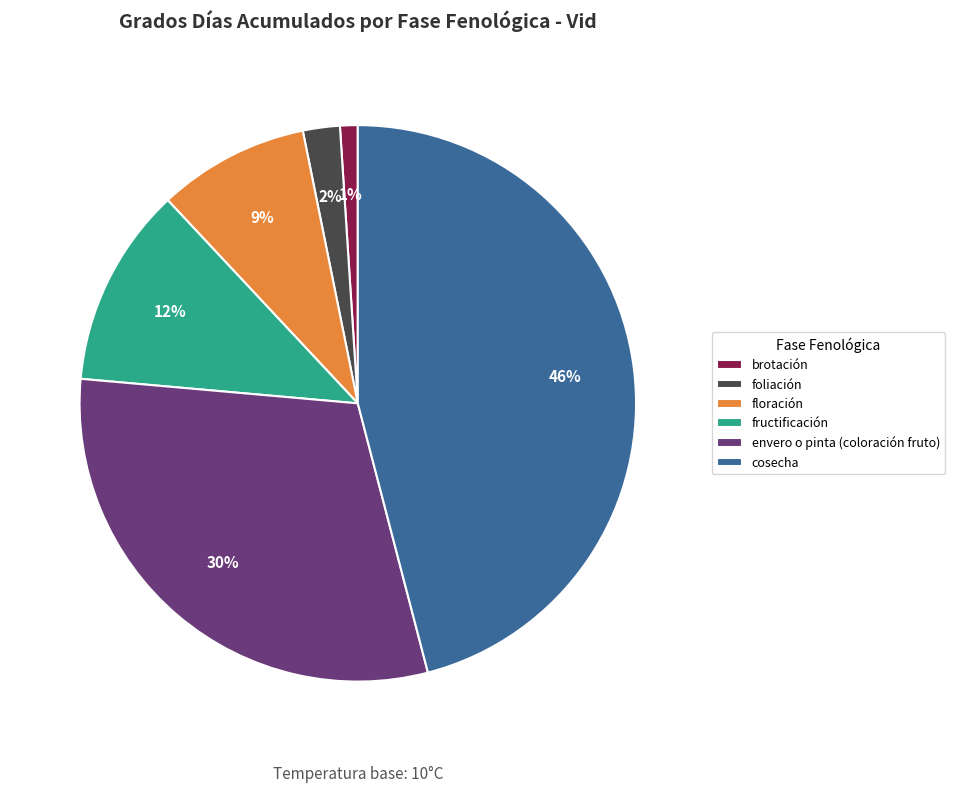

Which slice is the largest?

cosecha